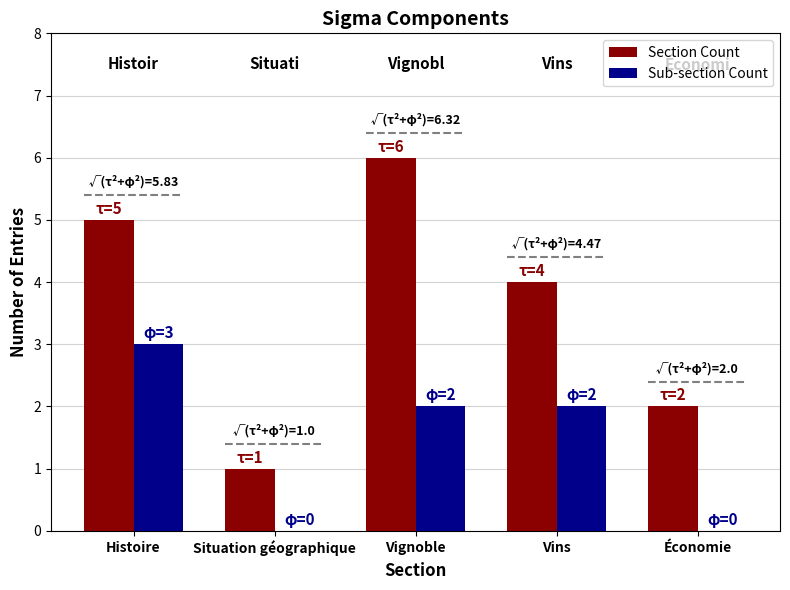

Reading left to right, what are all the values shown in this chart?

Section Count: Histoire=5	Situation géographique=1	Vignoble=6	Vins=4	Économie=2
Sub-section Count: Histoire=3	Situation géographique=0	Vignoble=2	Vins=2	Économie=0